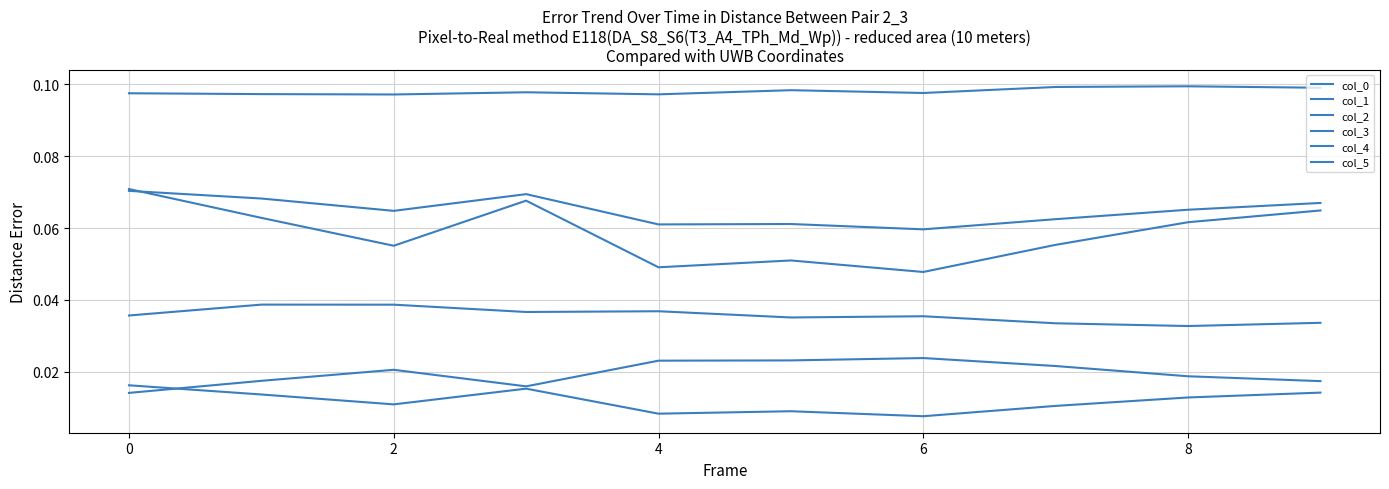

How many lines are shown in the chart?

6